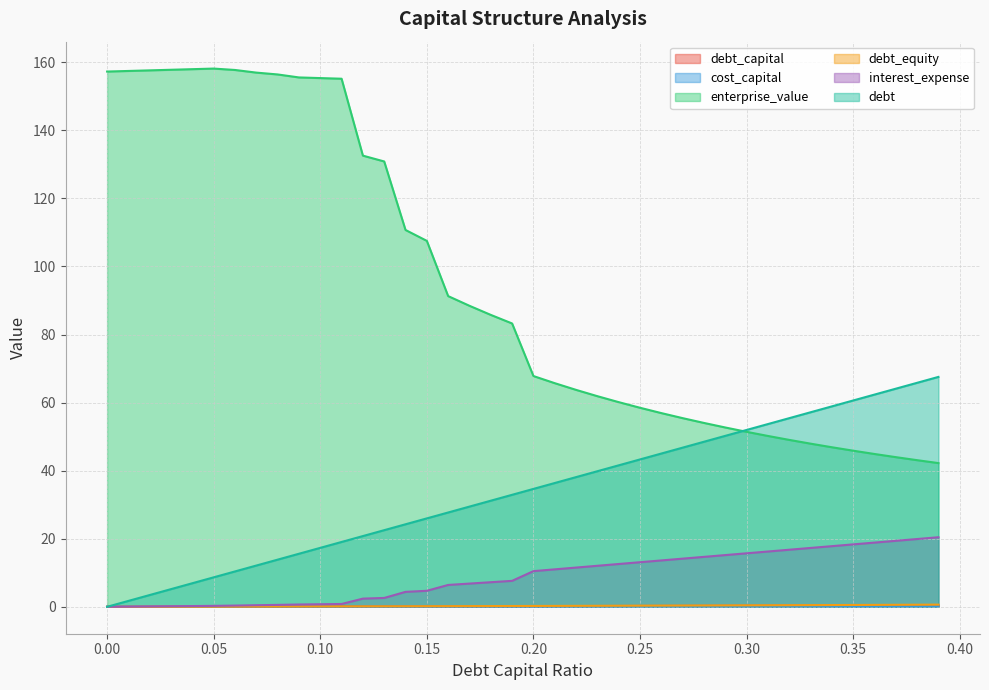

How many data points in debt_equity are above 0?

39